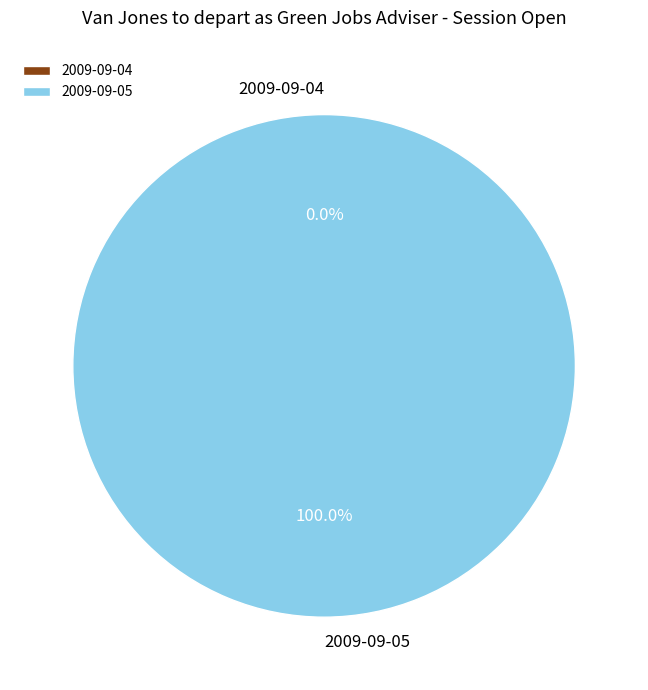

What percentage is the 2009-09-05 slice, to the nearest percent?

100%